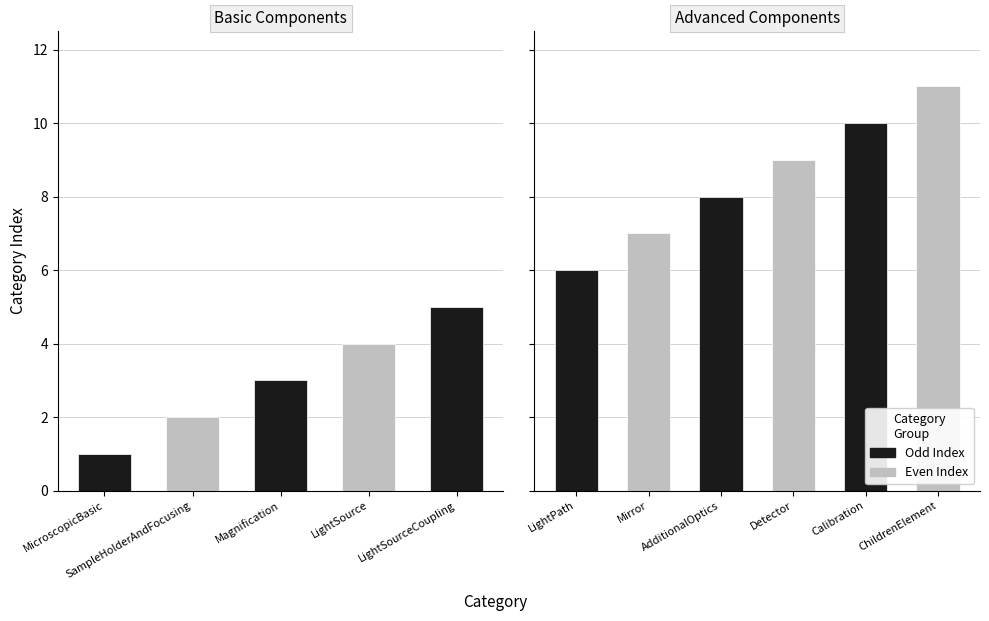

Where is the data nearest to the value 6?

LightPath